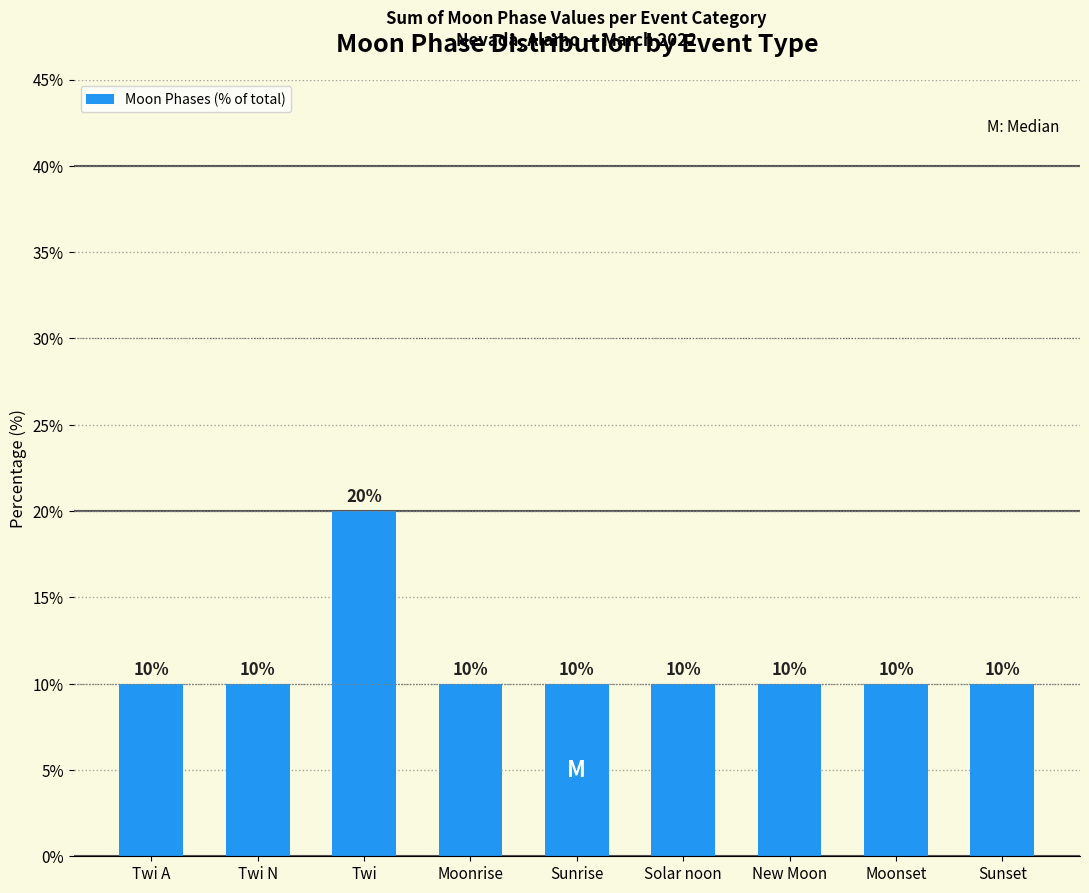

What is the value of the 6th bar from the left?

10